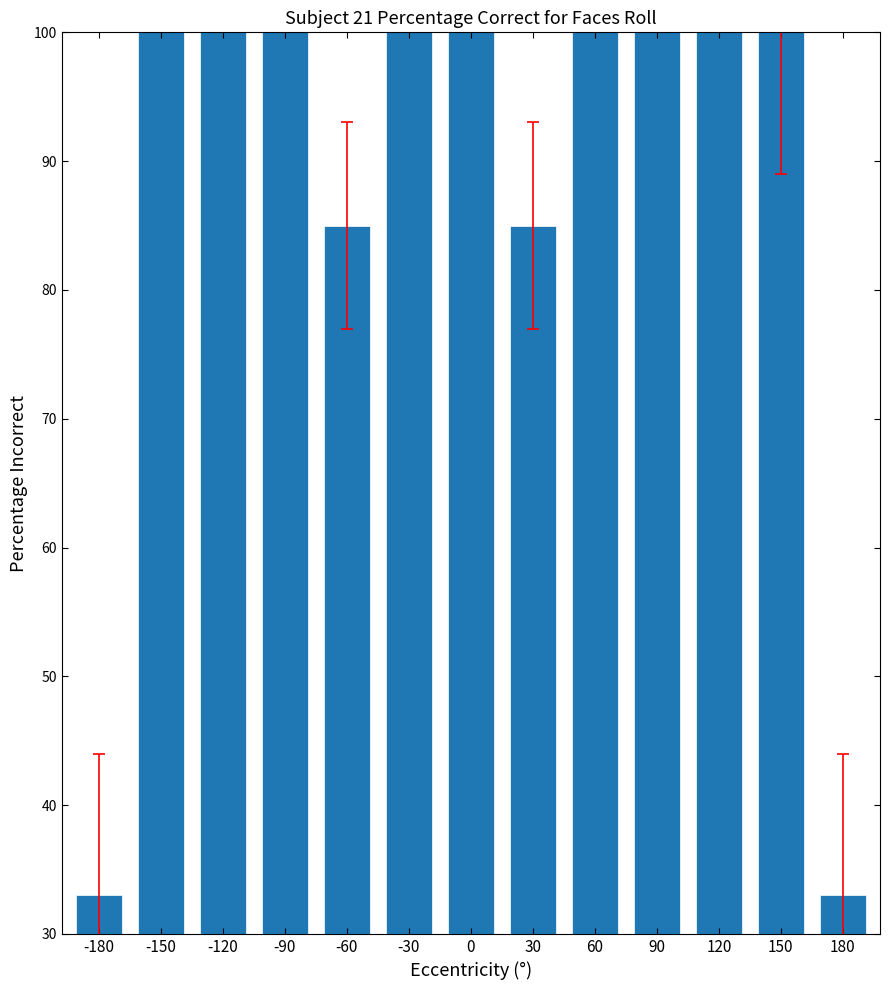

What is the difference between the second highest and second lowest values?

67